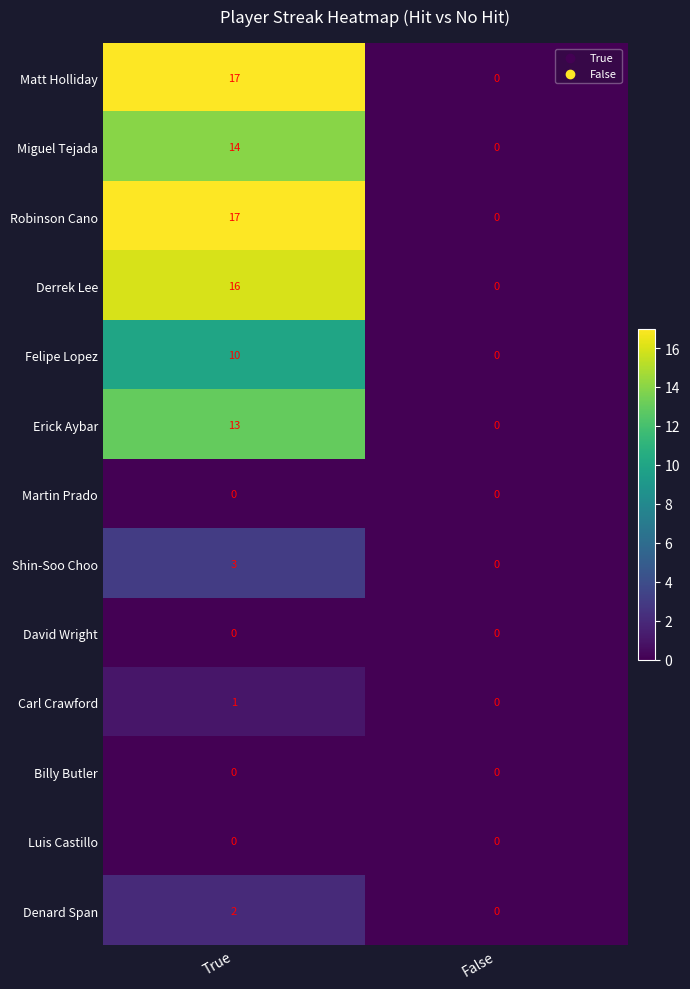

Which label corresponds to the largest value in the chart?

True